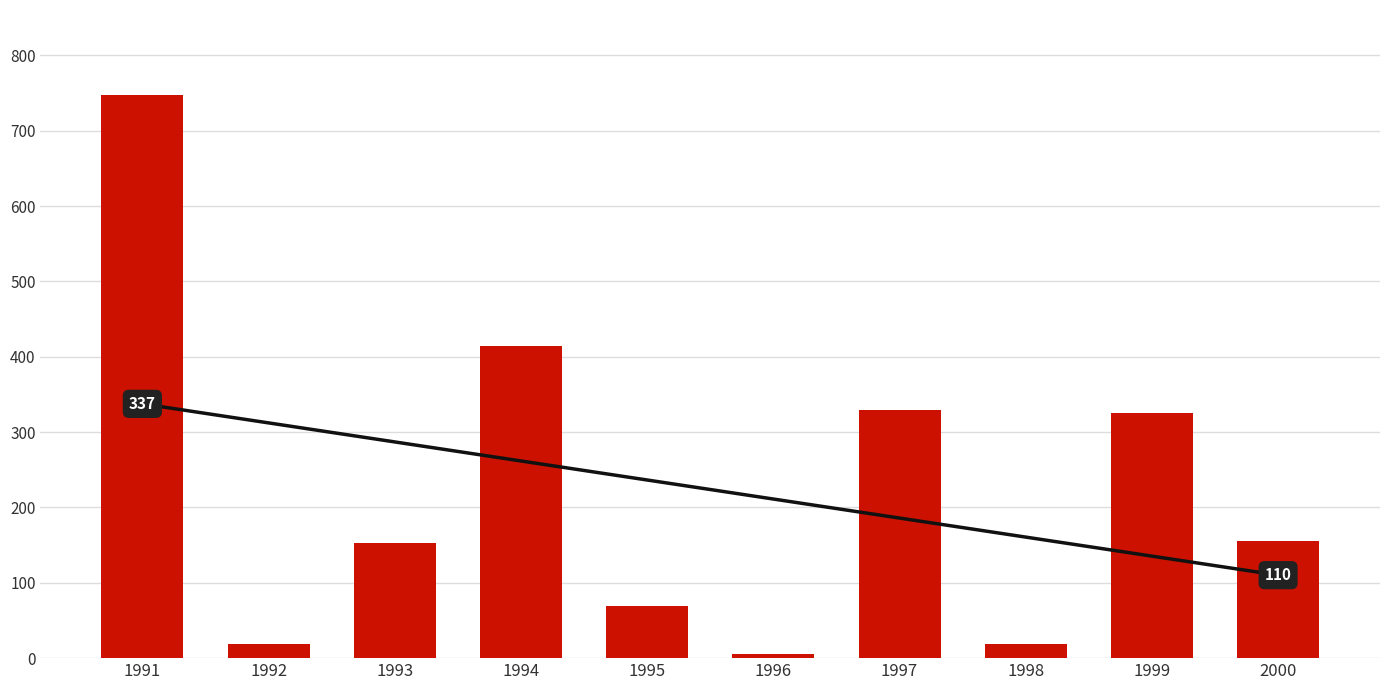

How many data points in Trend are less than 236?

5